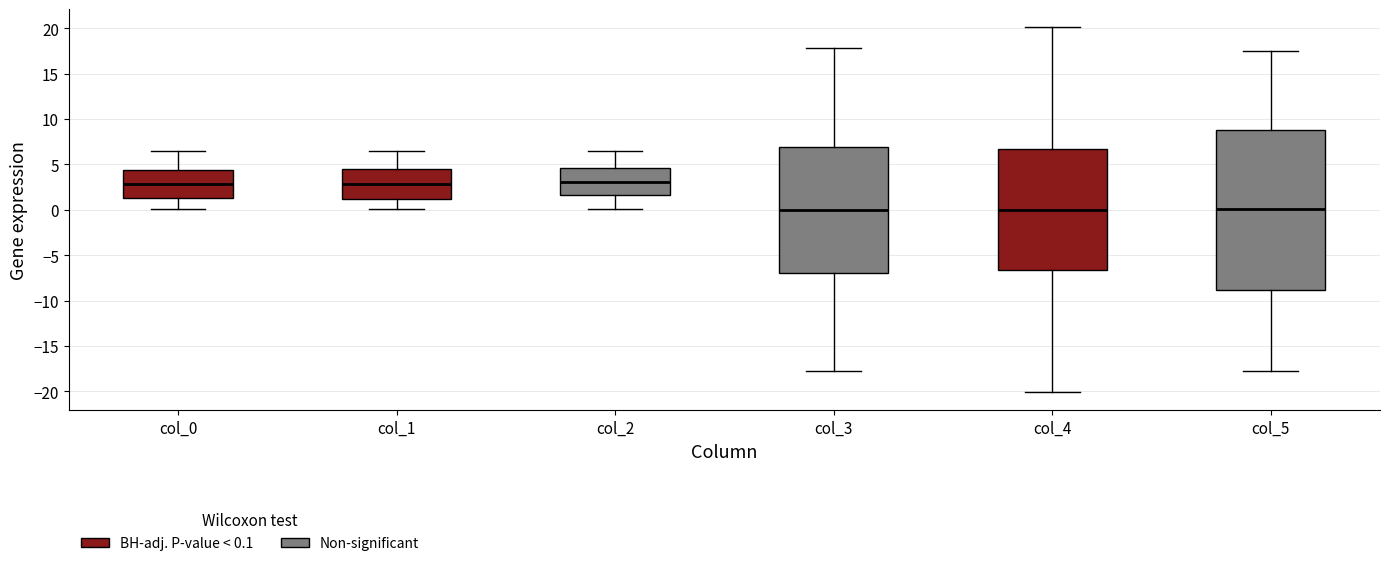

Reading left to right, read every box against the y-axis: the position of its median line, the range the box covers, and the ends of its whiskers. The values are not printed on the chart, so give them approximately, as read against the axis.

col_0: median 3.0, box 1.5 to 4.5, whiskers 0.0 to 6.5
col_1: median 3.0, box 1.0 to 4.5, whiskers 0.0 to 6.5
col_2: median 3.0, box 1.5 to 4.5, whiskers 0.0 to 6.5
col_3: median 0.0, box -7.0 to 7.0, whiskers -17.5 to 18.0
col_4: median 0.0, box -6.5 to 6.5, whiskers -20.0 to 20.0
col_5: median 0.0, box -9.0 to 9.0, whiskers -18.0 to 17.5